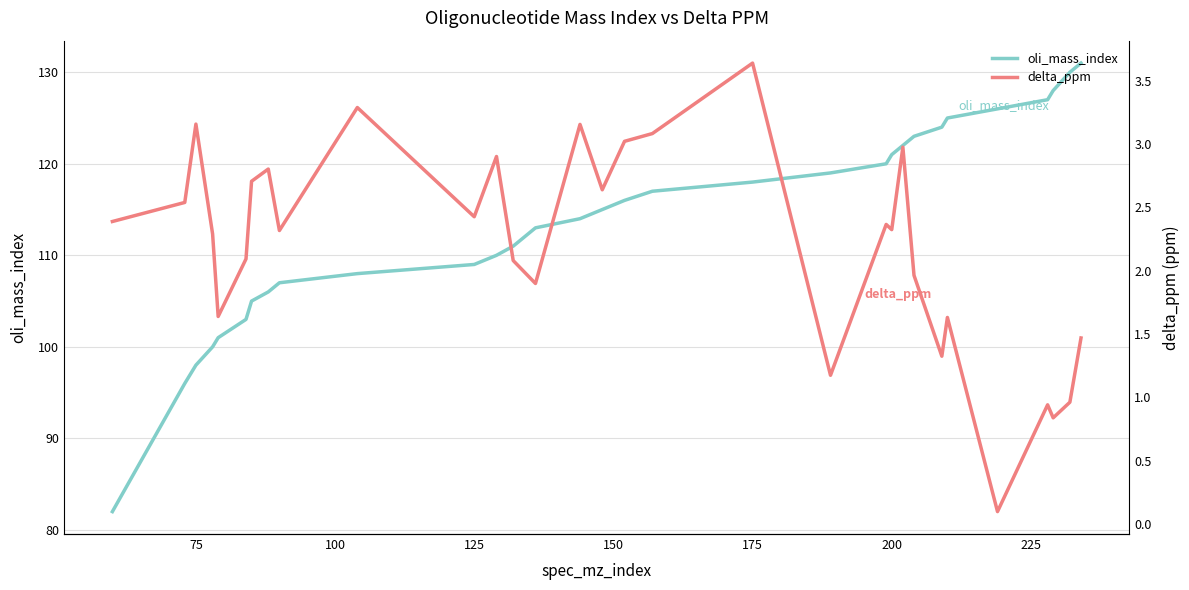

What is the lowest value of the oli_mass_index series?

82